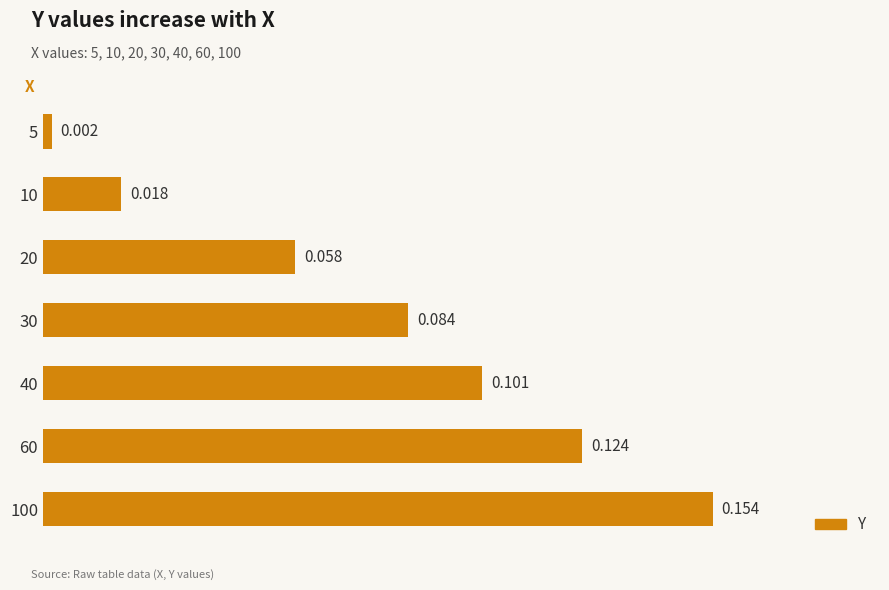

Rank the categories by value from lowest to highest.

5, 10, 20, 30, 40, 60, 100